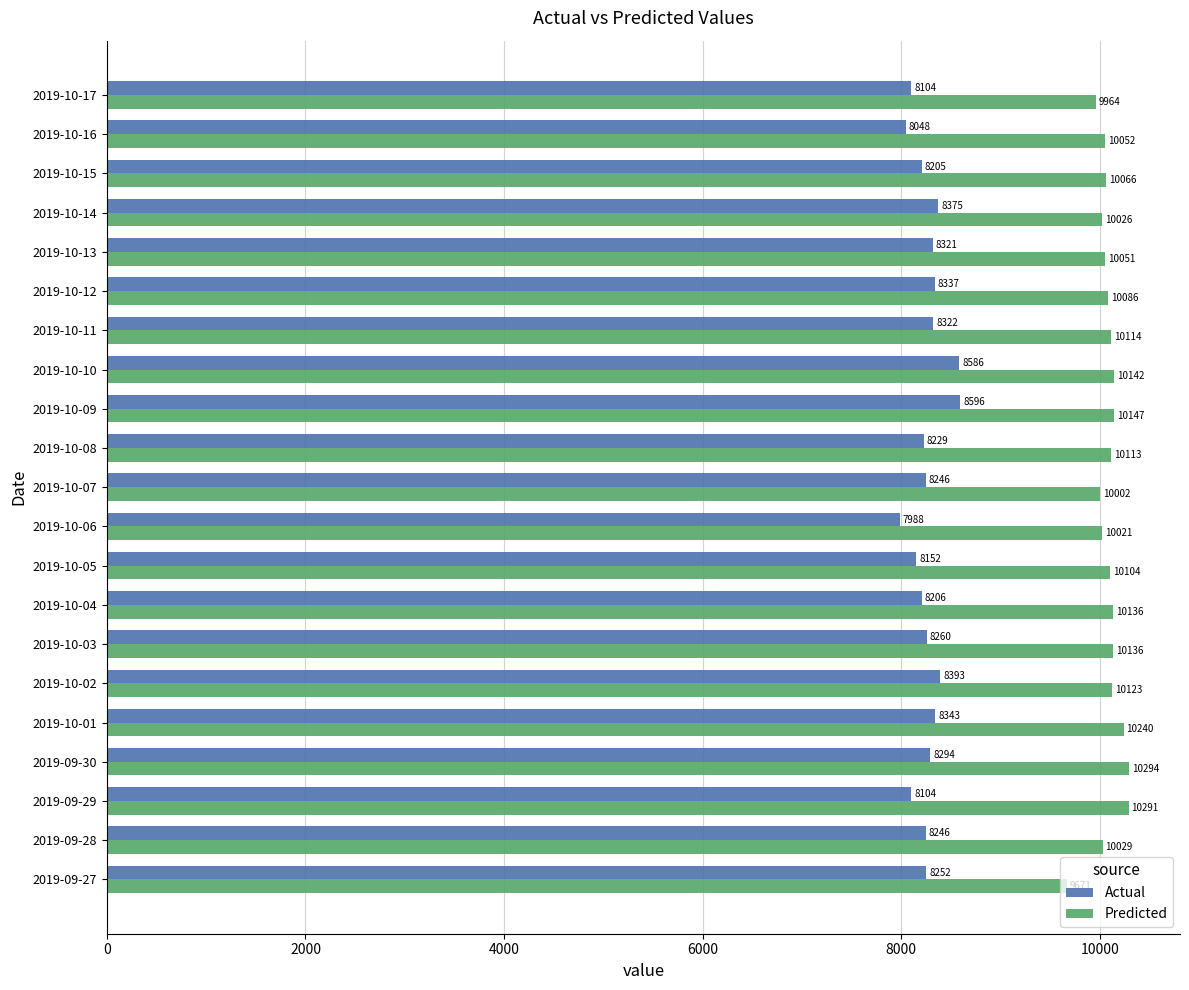

Rank the series by their maximum value, from highest to lowest.

Predicted, Actual